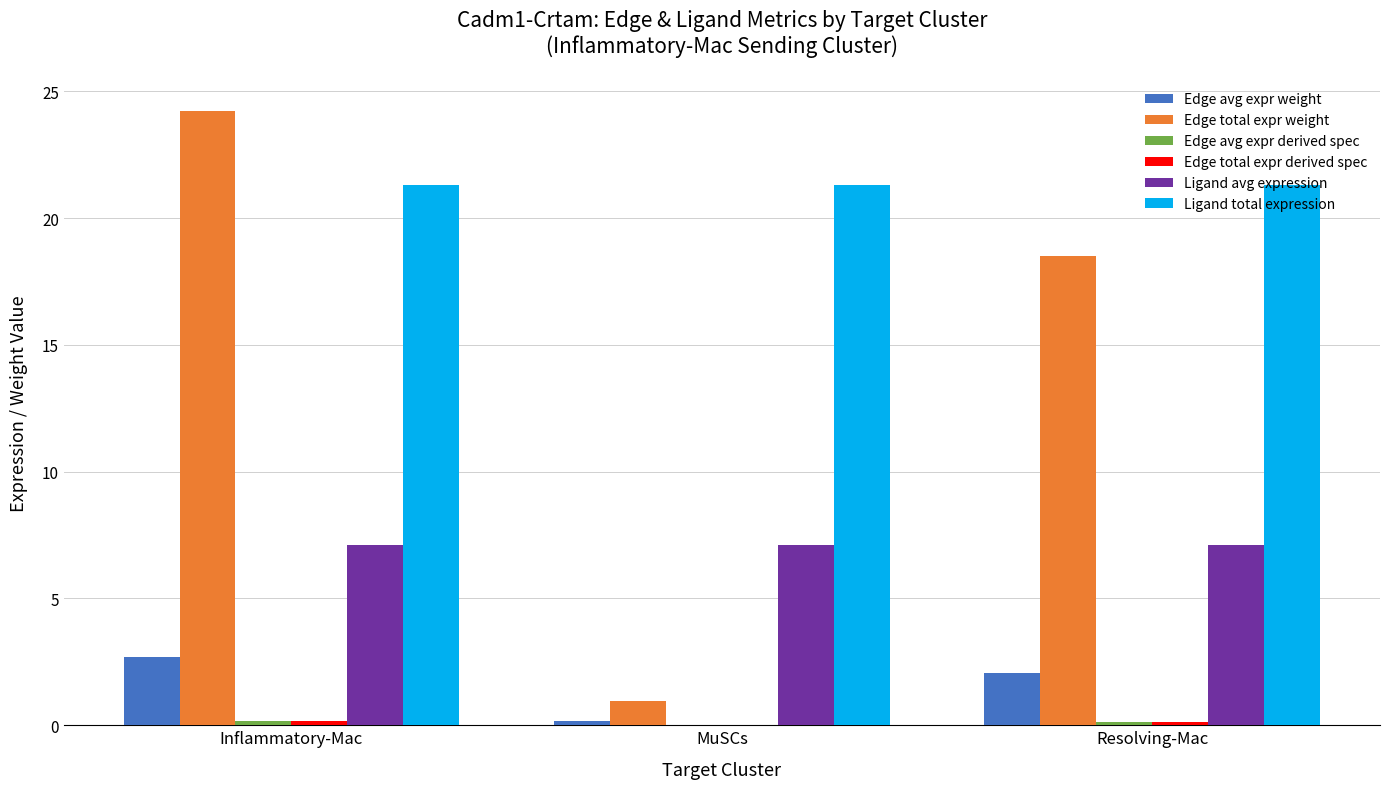

What is the sum of all Ligand avg expression values?

21.3